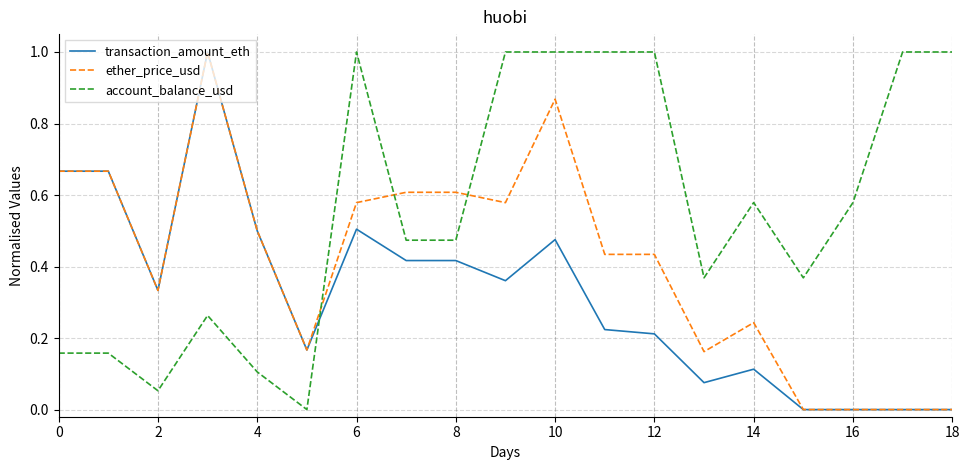

Which series has the largest total across all categories?

account_balance_usd